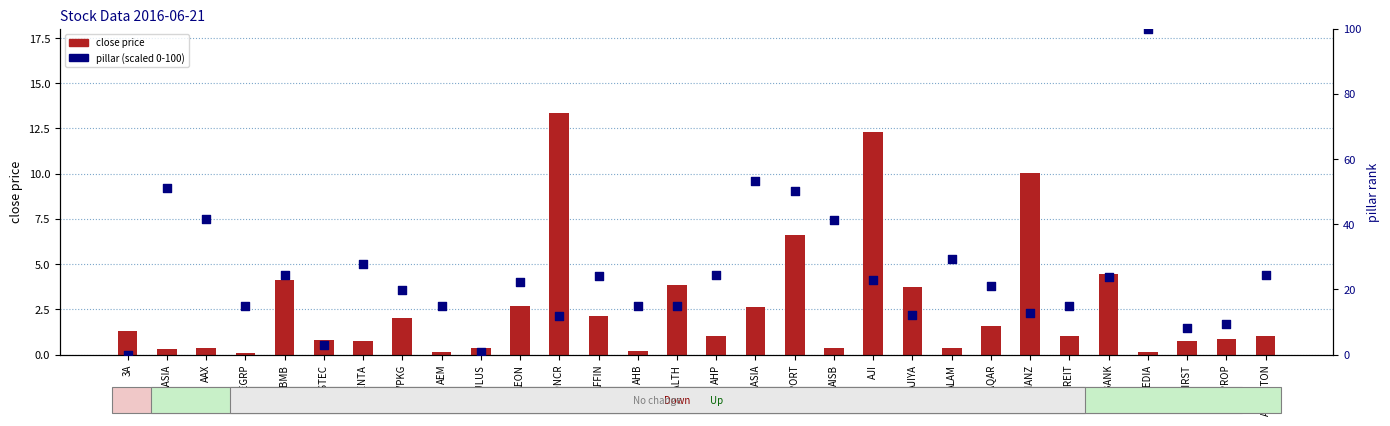

Which series contains the lowest Y value?

pillar (scaled)